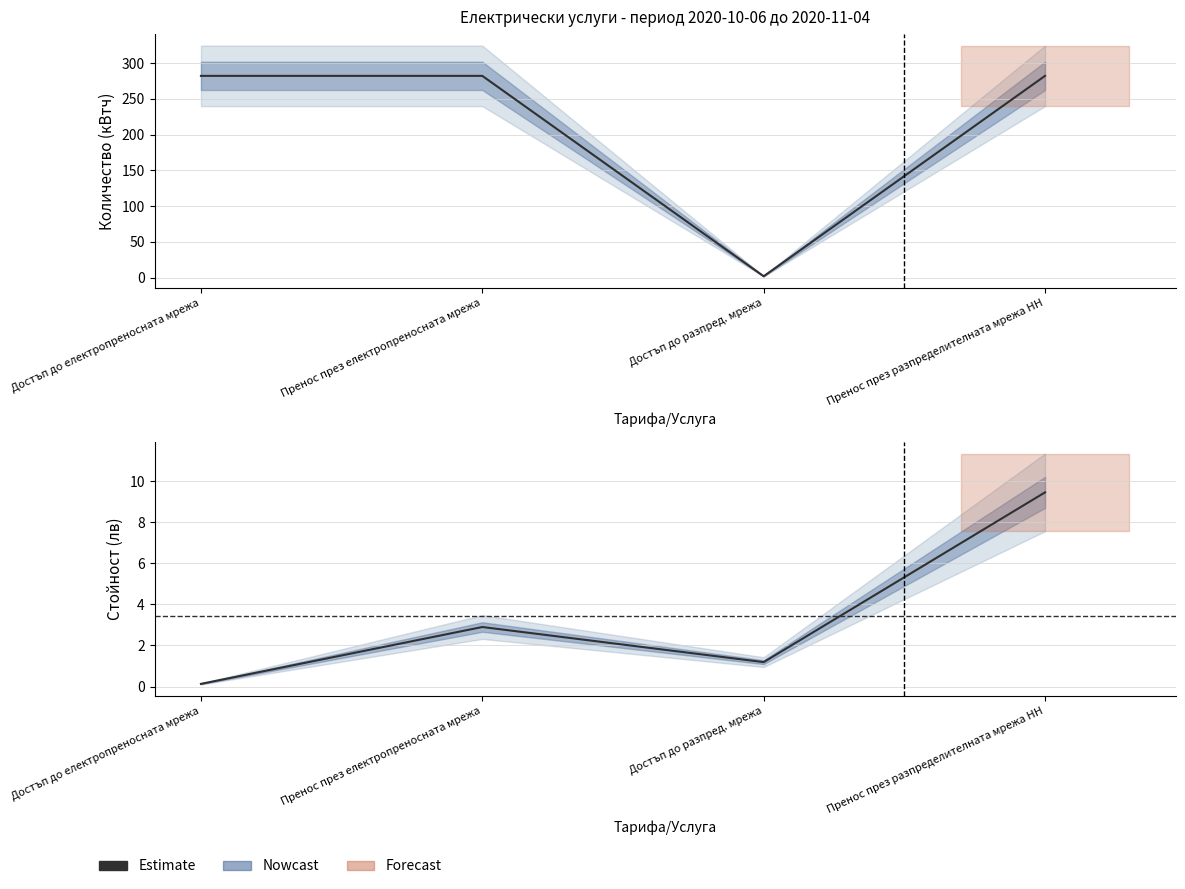

What is the difference between the maximum and minimum values?

9.3